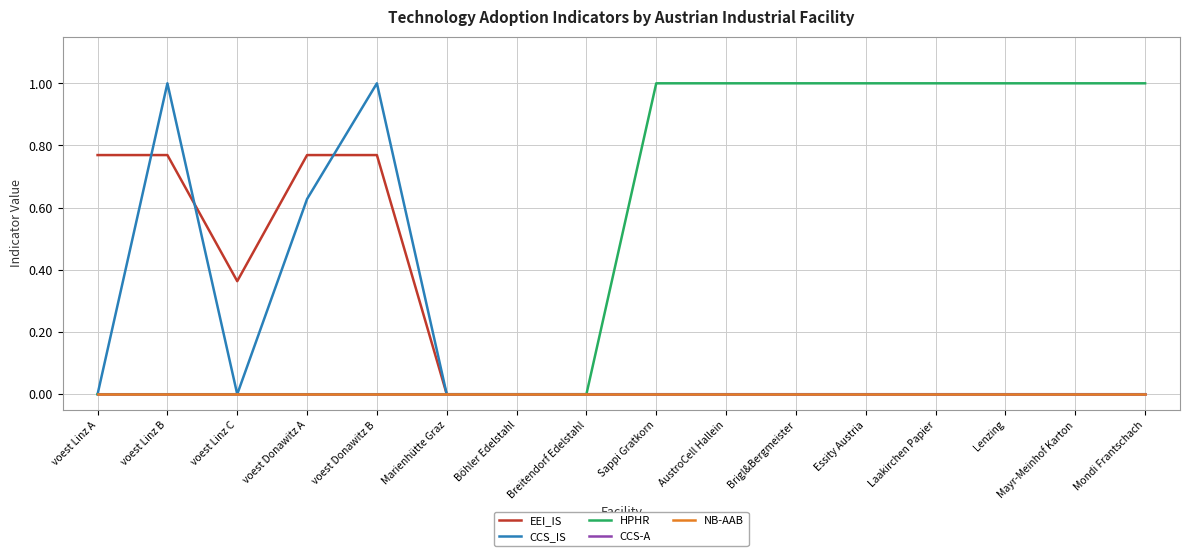

What is the spread (max minus min) of values at Mayr-Meinhof Karton?

1.0